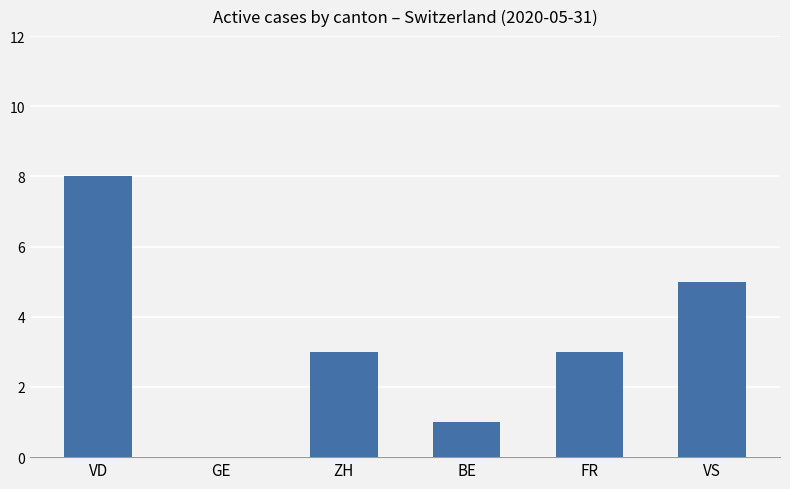

True or false: the data shows 3 at ZH.

True